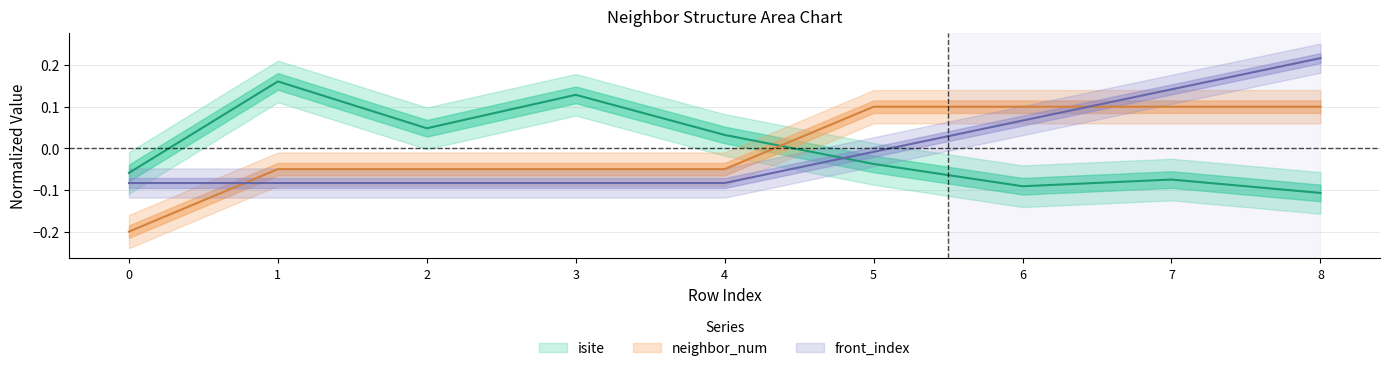

At which label does front_index first exceed 0?

6